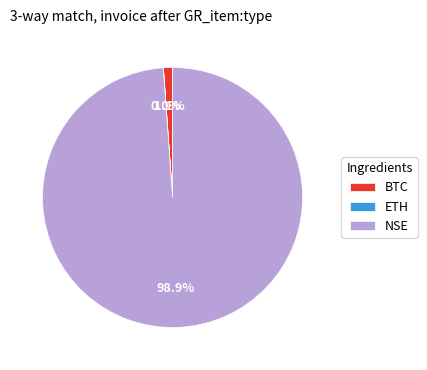

What percentage is NOT represented by NSE?

1.1%